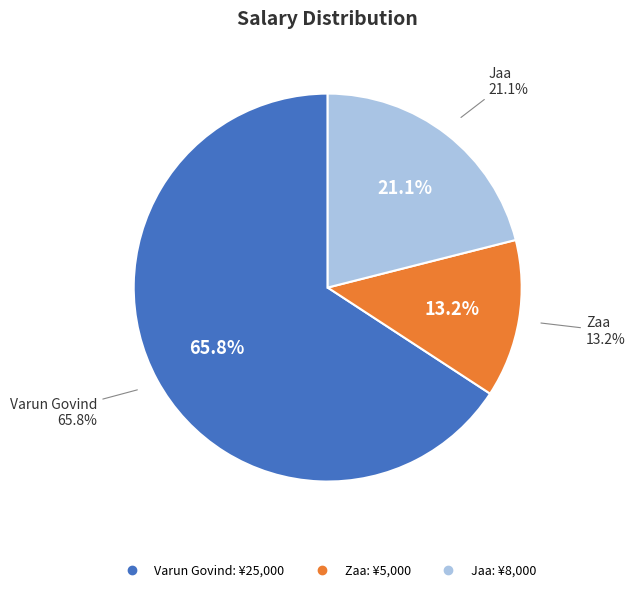

Which slice is the largest?

Varun Govind